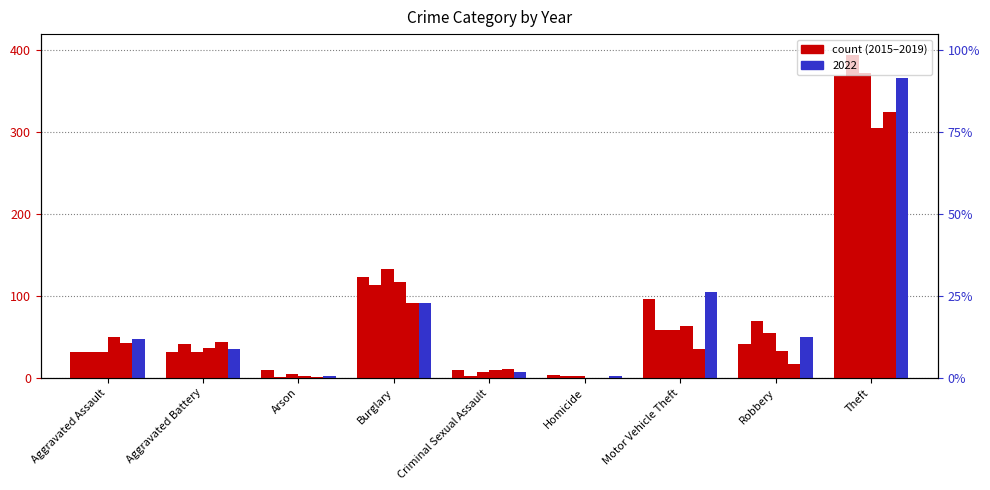

Reading left to right, what are all the values shown in this chart?

2015: Aggravated Assault=32	Aggravated Battery=31	Arson=9	Burglary=123	Criminal Sexual Assault=9	Homicide=3	Motor Vehicle Theft=96	Robbery=41	Theft=369
2016: Aggravated Assault=32	Aggravated Battery=41	Arson=1	Burglary=113	Criminal Sexual Assault=2	Homicide=2	Motor Vehicle Theft=59	Robbery=69	Theft=394
2017: Aggravated Assault=32	Aggravated Battery=32	Arson=5	Burglary=133	Criminal Sexual Assault=7	Homicide=2	Motor Vehicle Theft=59	Robbery=55	Theft=372
2018: Aggravated Assault=50	Aggravated Battery=37	Arson=2	Burglary=117	Criminal Sexual Assault=9	Homicide=0	Motor Vehicle Theft=63	Robbery=33	Theft=305
2019: Aggravated Assault=43	Aggravated Battery=44	Arson=1	Burglary=92	Criminal Sexual Assault=11	Homicide=0	Motor Vehicle Theft=35	Robbery=17	Theft=325
2022: Aggravated Assault=47	Aggravated Battery=35	Arson=2	Burglary=91	Criminal Sexual Assault=7	Homicide=2	Motor Vehicle Theft=105	Robbery=50	Theft=366